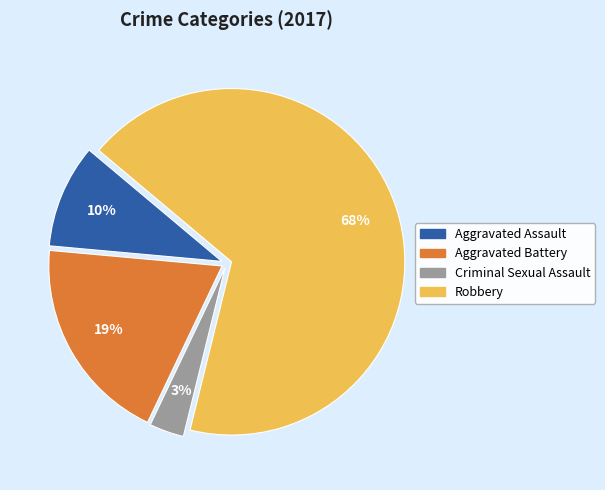

Is the sum of Aggravated Battery and Robbery greater than half?

Yes